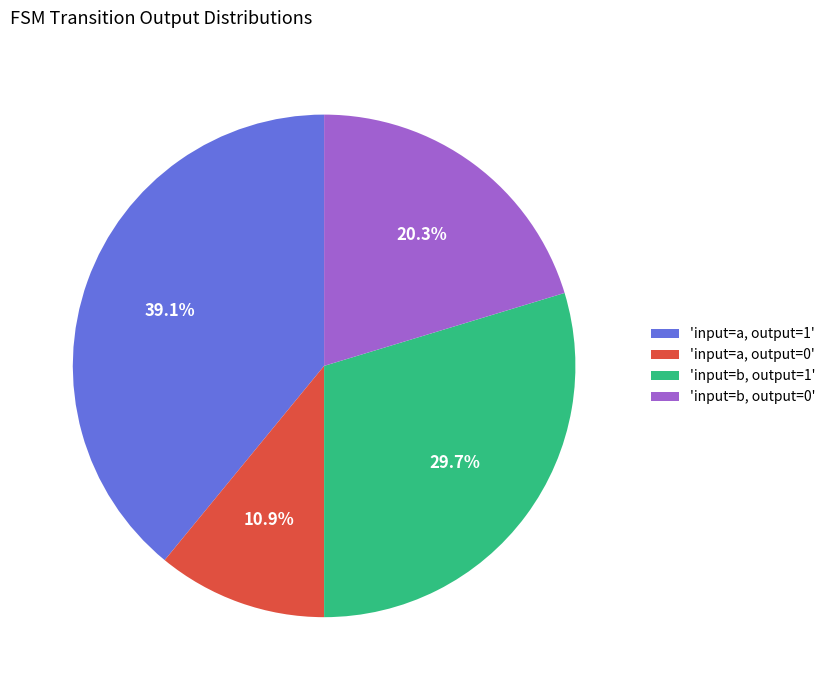

Is there any slice that represents more than half of the pie?

No